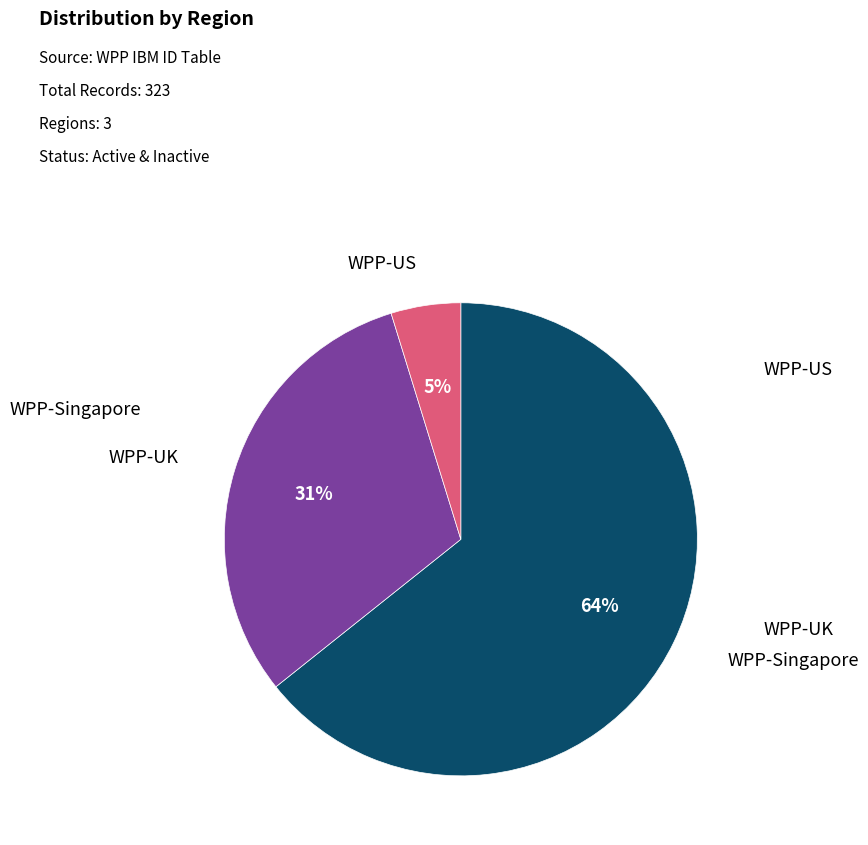

Is there any slice that represents more than half of the pie?

Yes